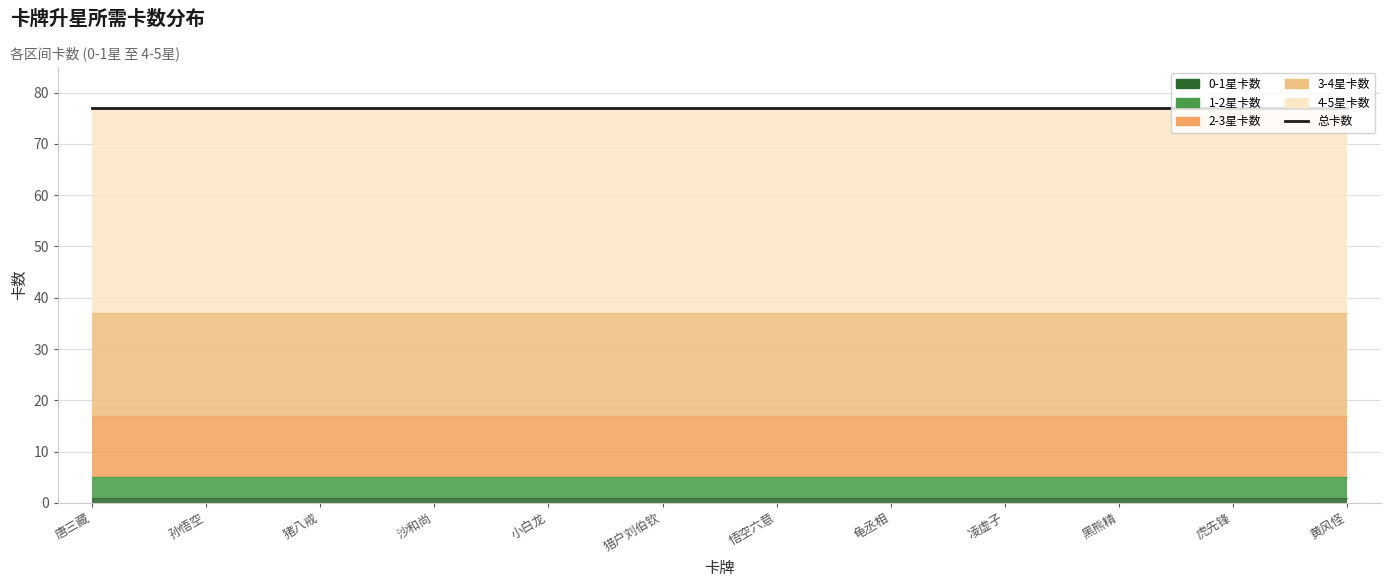

What is the total value across all series at 凌虚子?

77